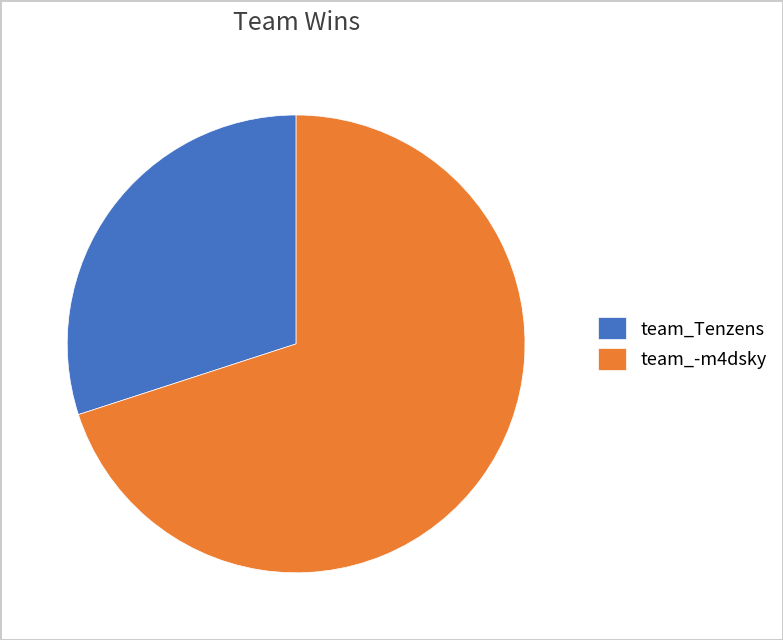

Rank the categories by value from highest to lowest.

team_-m4dsky, team_Tenzens